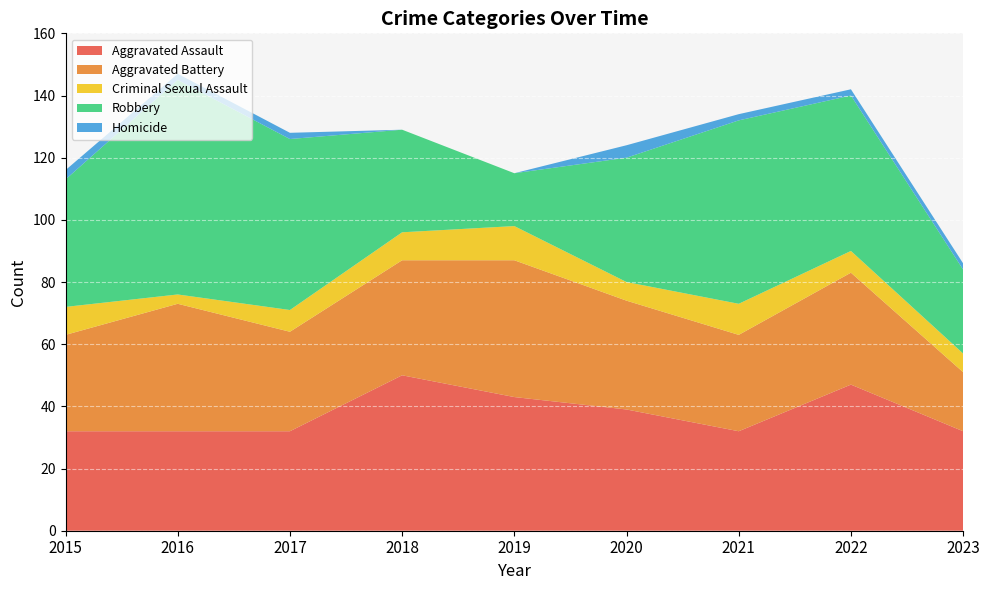

Reading right to left, extract all data points from this chart.

Aggravated Assault: 2023=32	2022=47	2021=32	2020=39	2019=43	2018=50	2017=32	2016=32	2015=32
Aggravated Battery: 2023=19	2022=36	2021=31	2020=35	2019=44	2018=37	2017=32	2016=41	2015=31
Criminal Sexual Assault: 2023=6	2022=7	2021=10	2020=6	2019=11	2018=9	2017=7	2016=3	2015=9
Robbery: 2023=27	2022=50	2021=59	2020=40	2019=17	2018=33	2017=55	2016=69	2015=41
Homicide: 2023=2	2022=2	2021=2	2020=4	2019=0	2018=0	2017=2	2016=2	2015=3